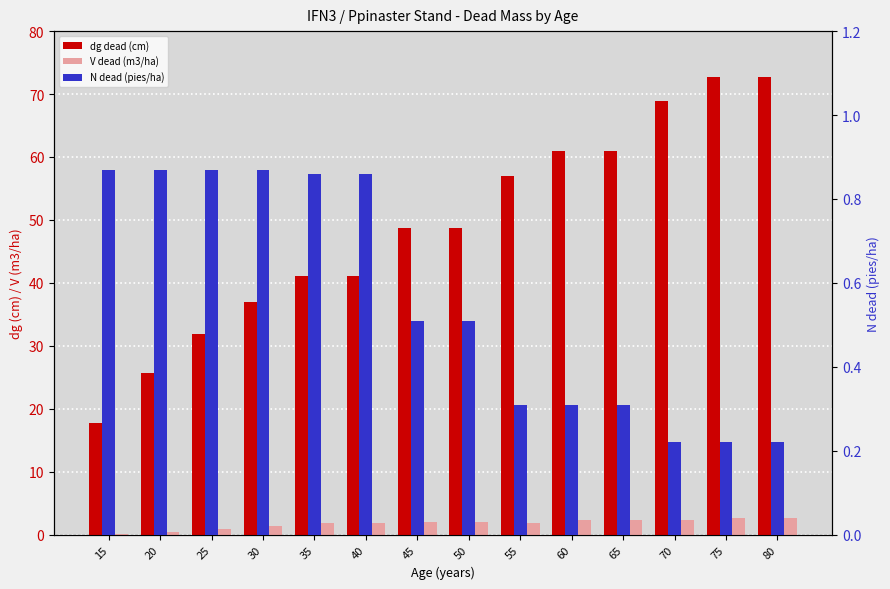

List the series in order of their peak value, highest first.

dg dead (cm), V dead (m3/ha), N dead (pies/ha)